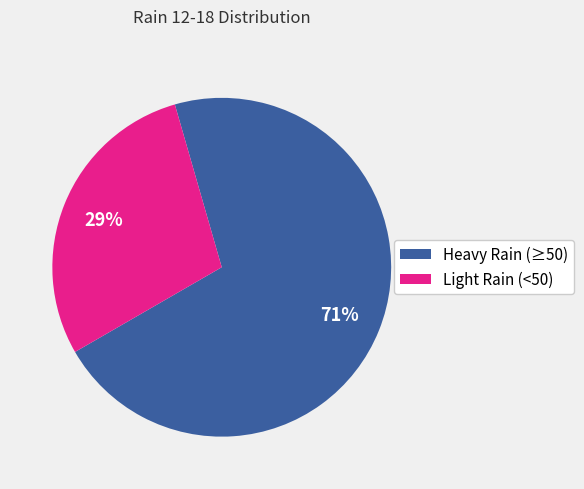

Combined, do Heavy Rain (≥50) and Light Rain (<50) account for over 50%?

Yes